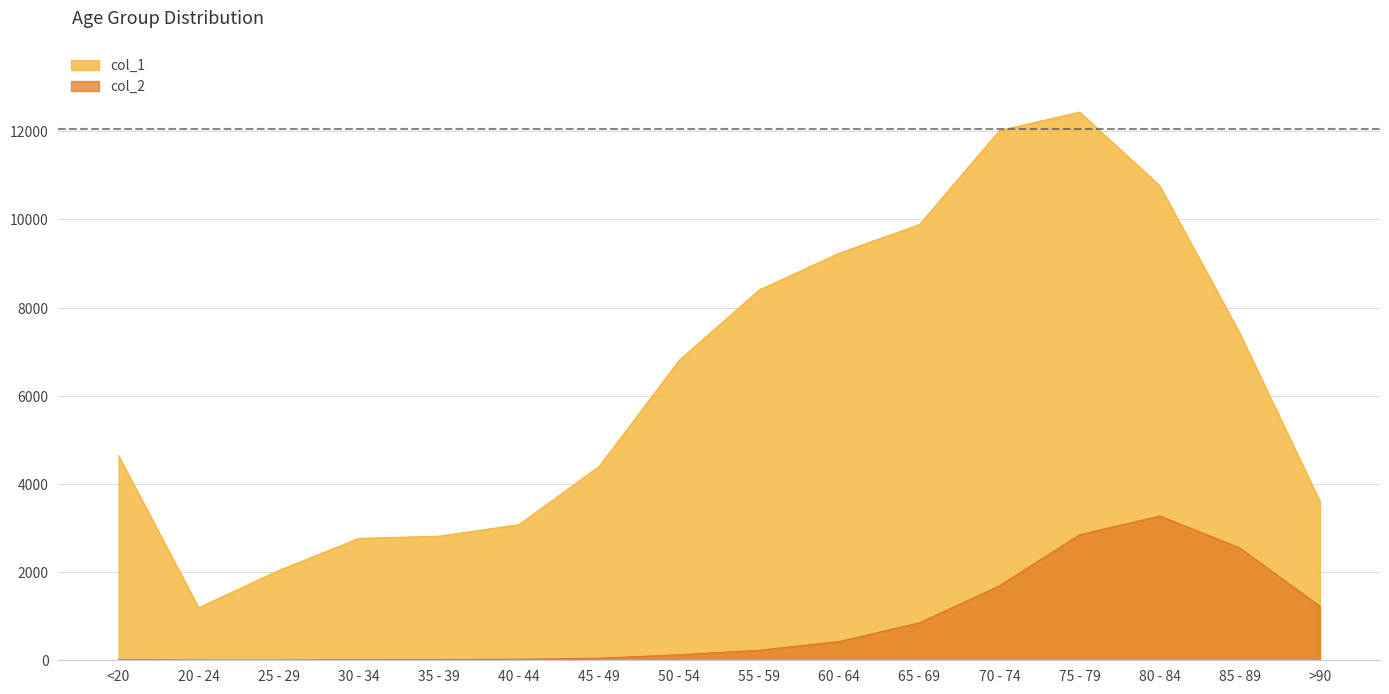

Is it true that col_1 equals 3140 at 60 - 64?

False